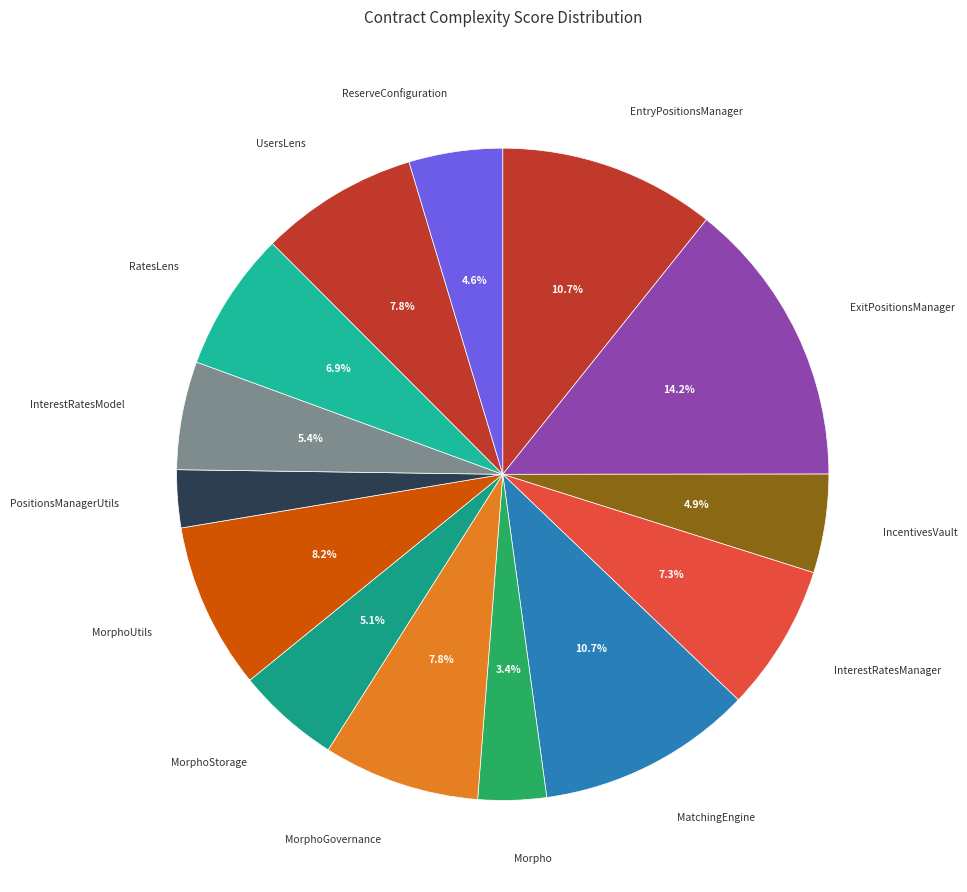

How many segments does this pie chart have?

14